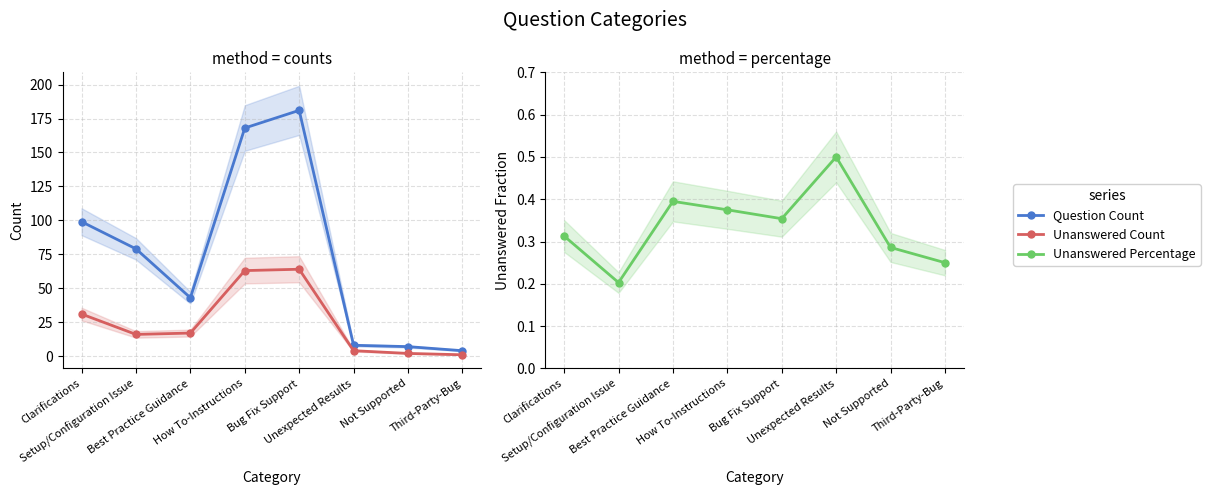

Which series has the widest spread of values?

Question Count